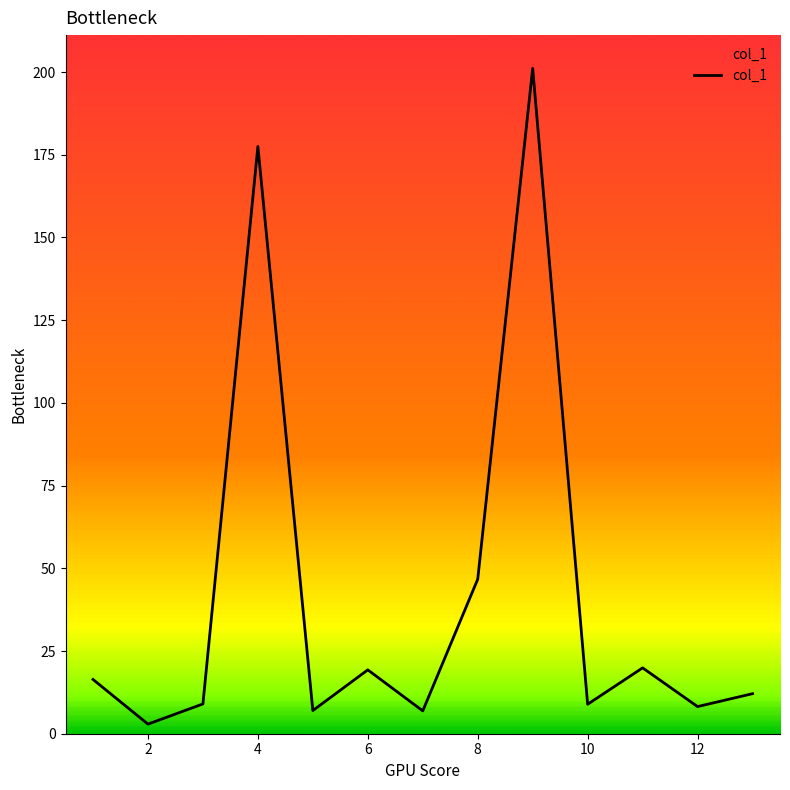

What is the greatest value displayed?

201.1